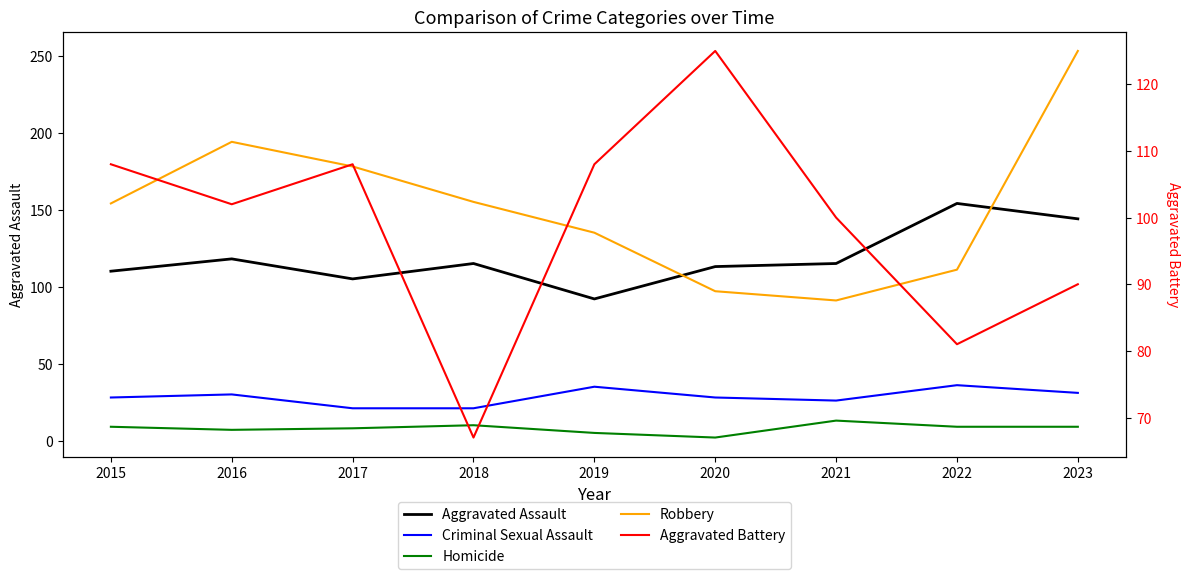

Which series has the widest spread of values?

Robbery